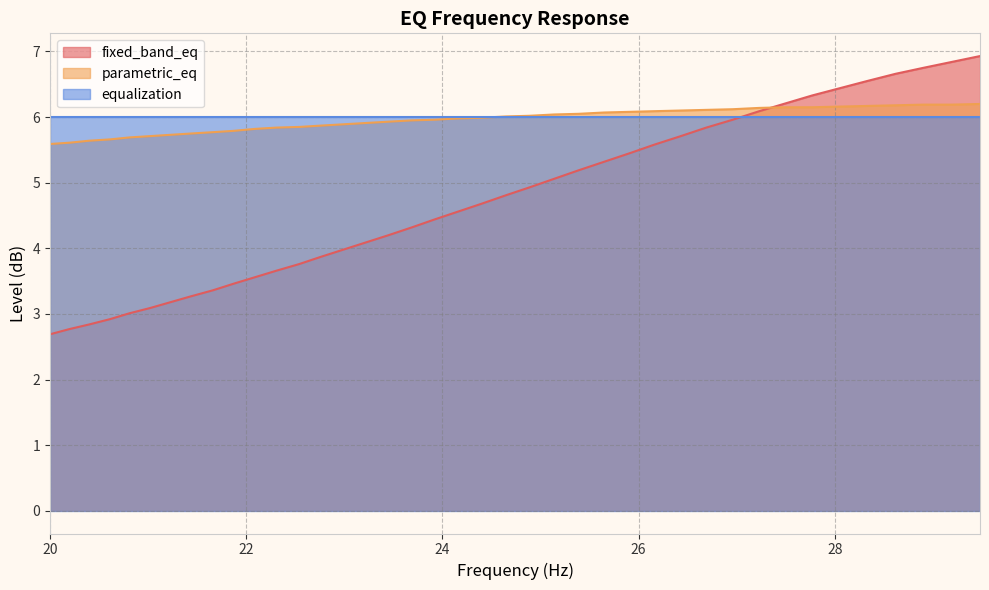

What is the smallest value displayed?

2.7